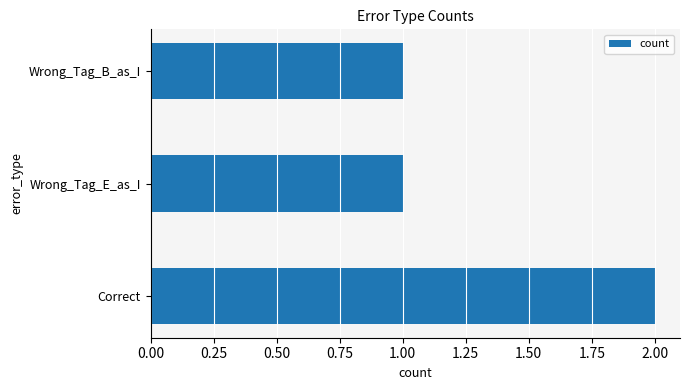

How many bars are there in total?

3